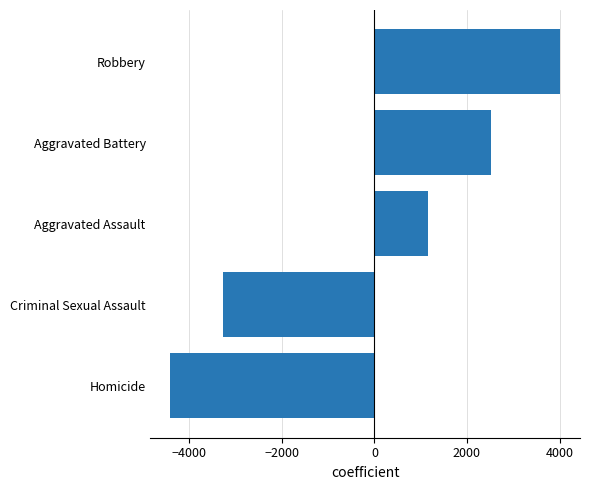

What is the minimum value shown in the chart?

-4416.1